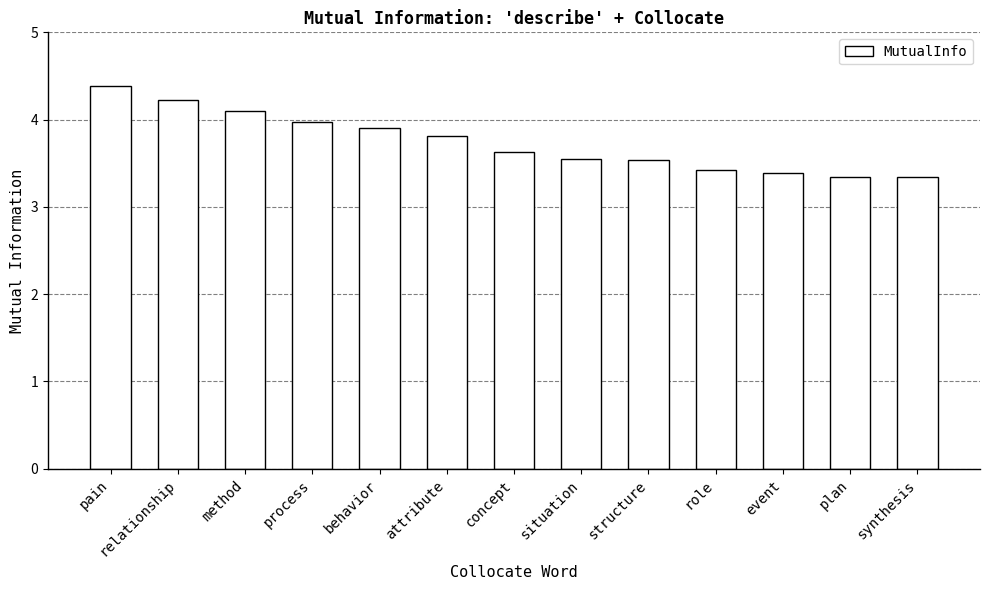

Reading right to left, transcribe all the data shown in this chart.

synthesis=3.3	plan=3.3	event=3.4	role=3.4	structure=3.5	situation=3.5	concept=3.6	attribute=3.8	behavior=3.9	process=4.0	method=4.1	relationship=4.2	pain=4.4